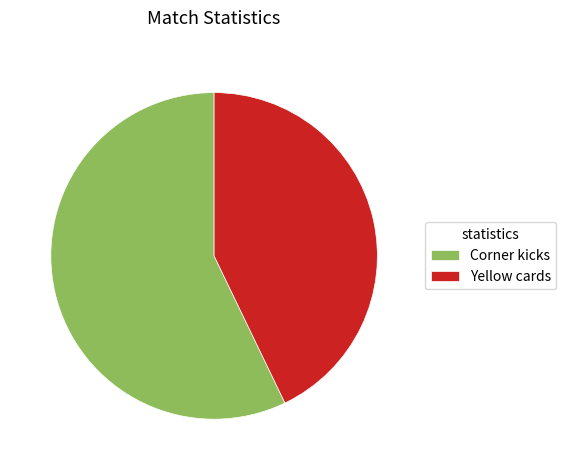

Rank the categories by value from lowest to highest.

Yellow cards, Corner kicks